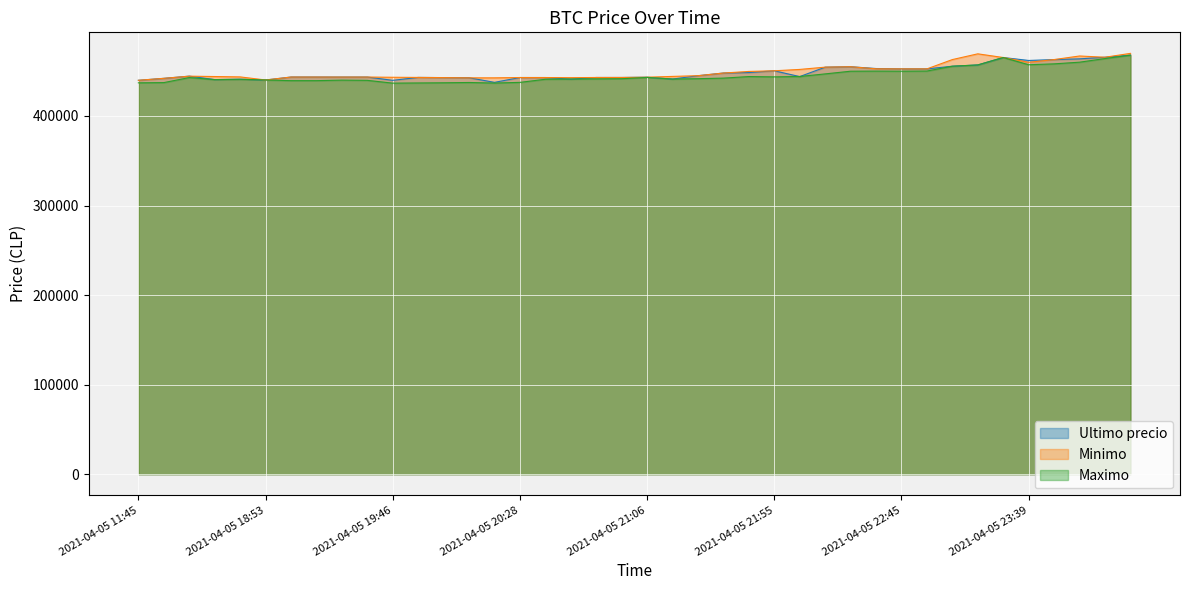

How many series are shown in this chart?

3